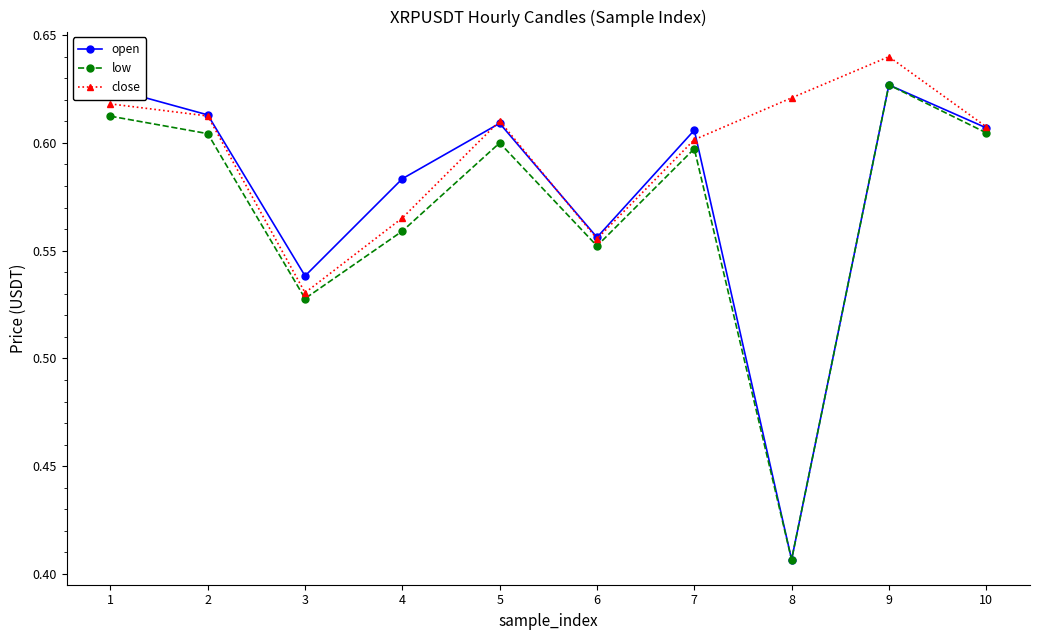

How many interior local peaks does the open series have?

3